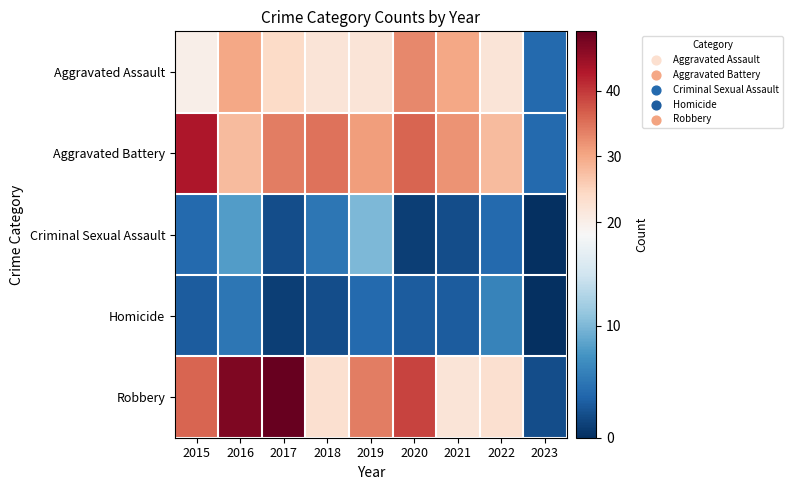

Which series has the largest total across all categories?

Robbery